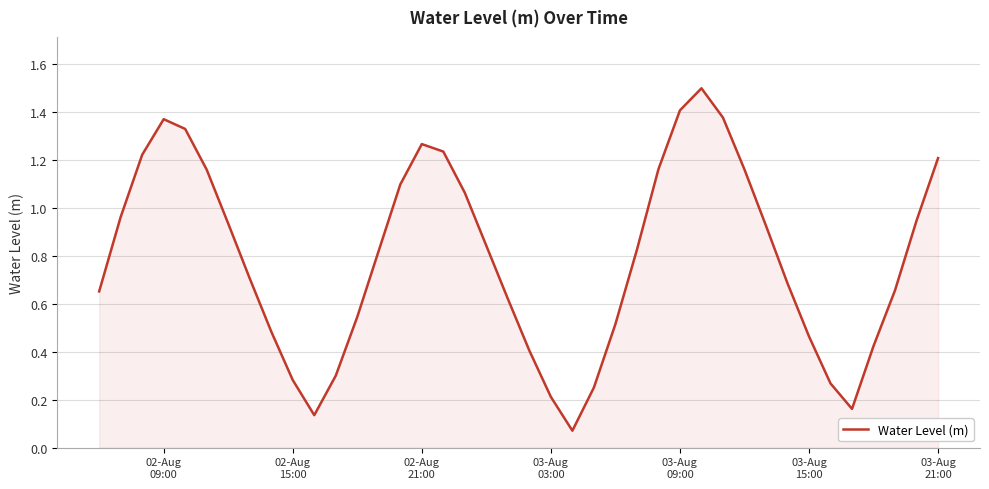

What is the maximum value shown in the chart?

1.5